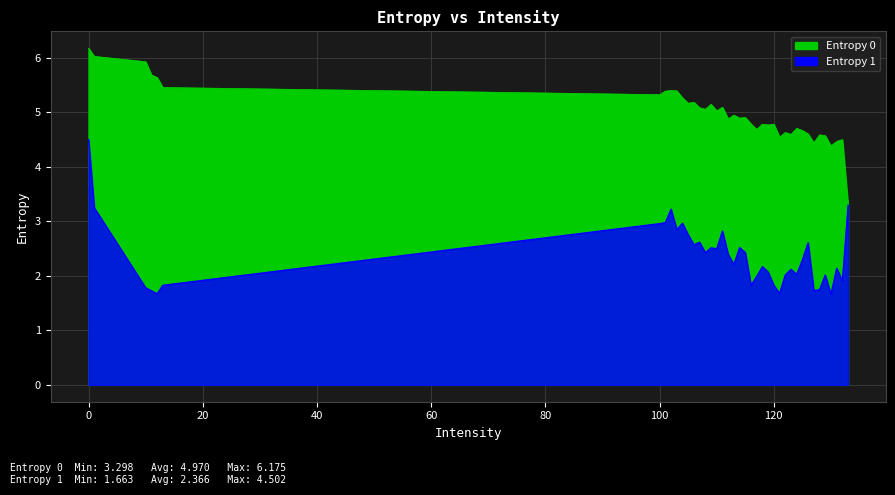

Count the number of categories in the chart.

40